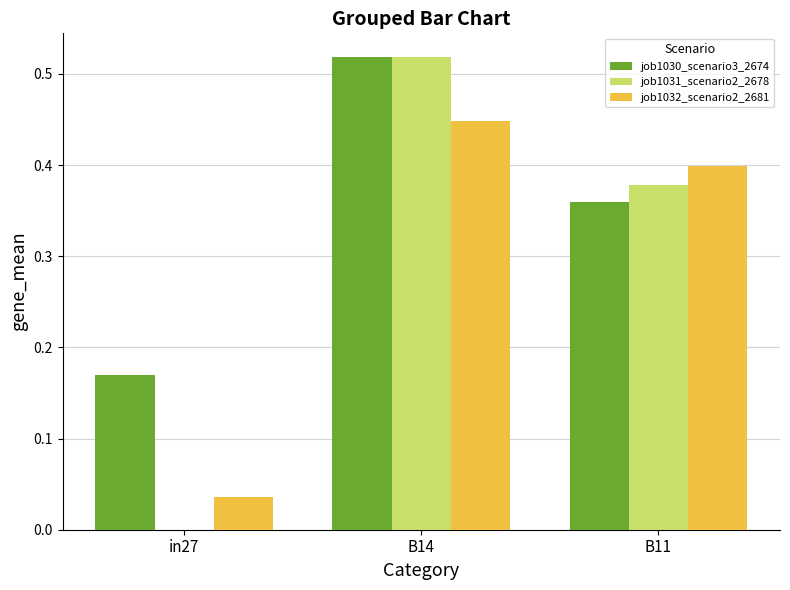

At which category is the sum across all series the highest?

B14